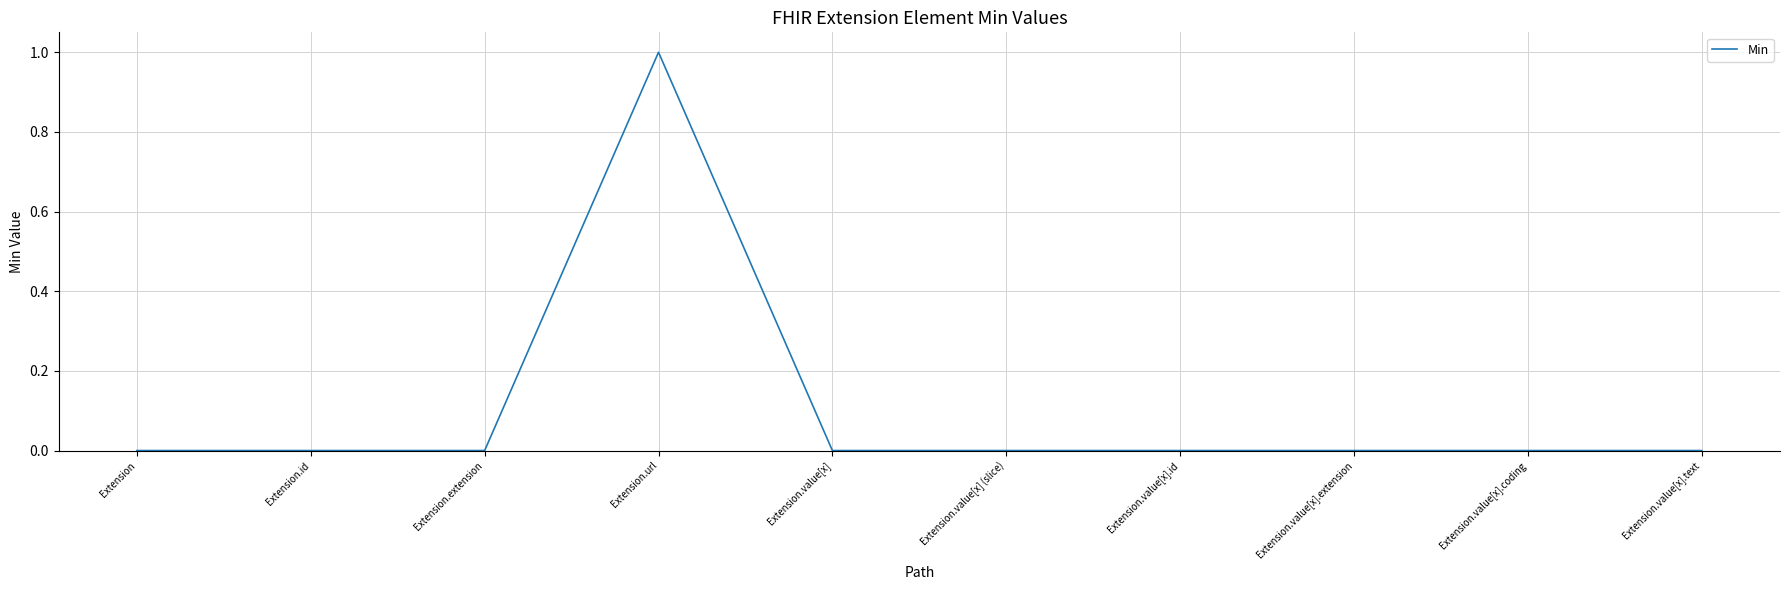

Which has a higher value, Extension.id or Extension.url?

Extension.url